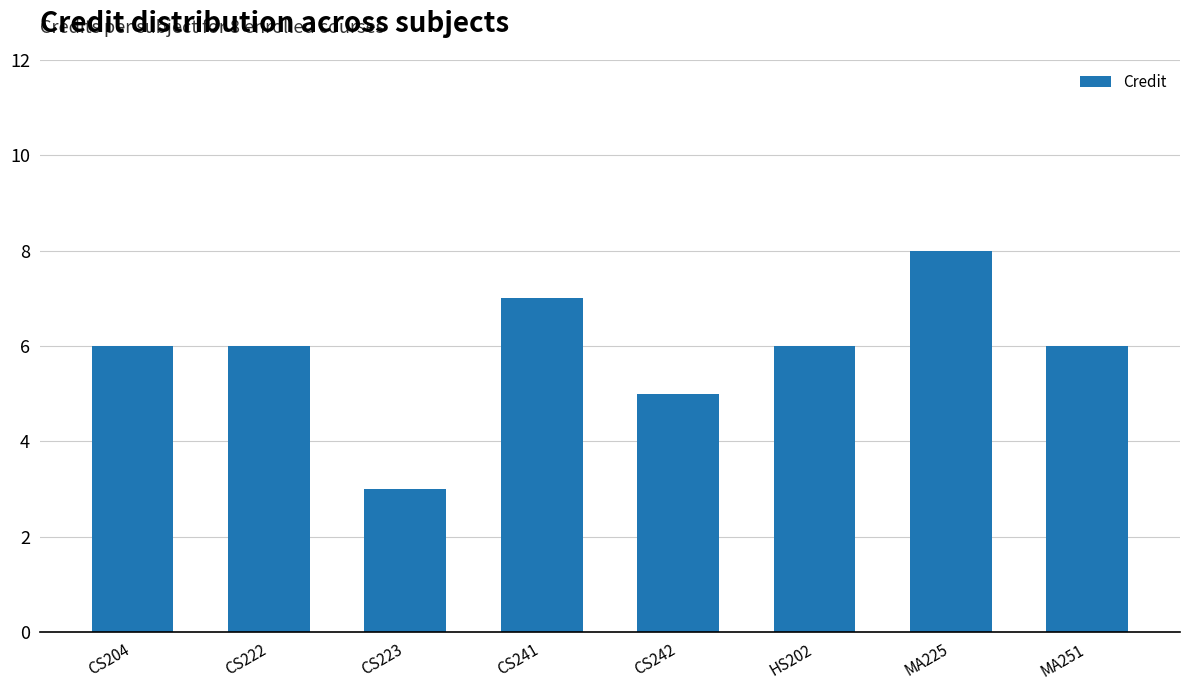

What is the label of the 5th bar from the left?

CS242